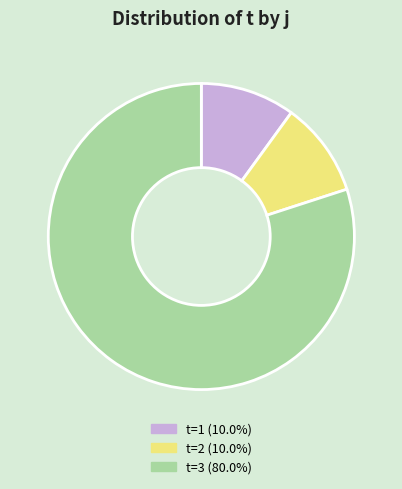

Does any single category account for the majority?

Yes